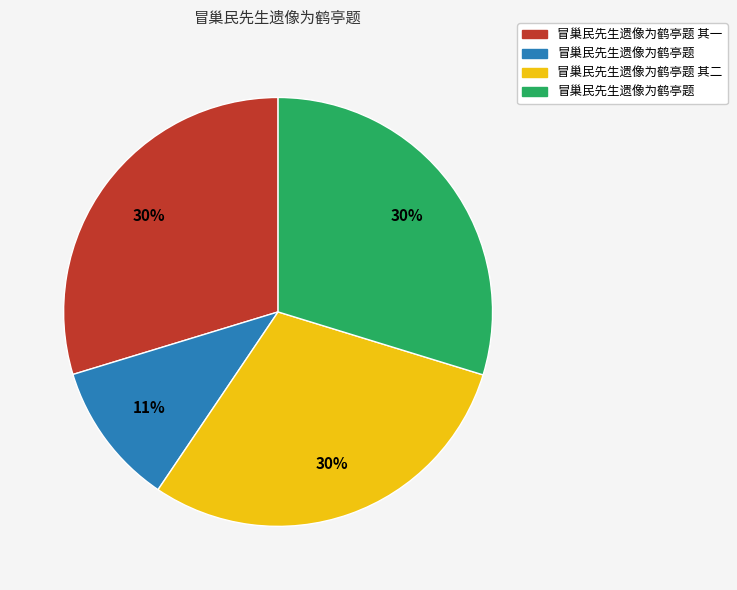

Is there any slice that represents more than half of the pie?

No